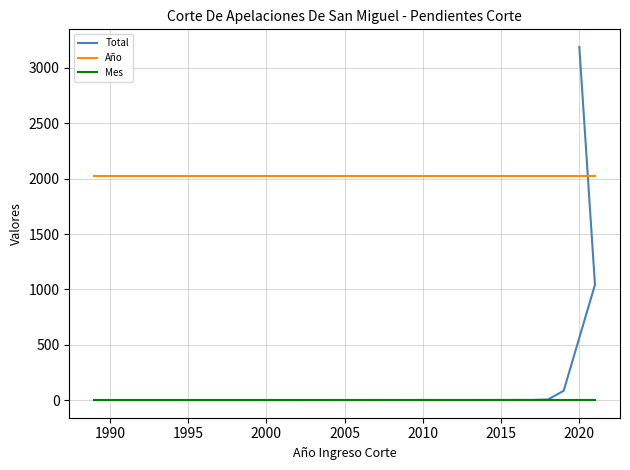

Which series has the largest total across all categories?

Año